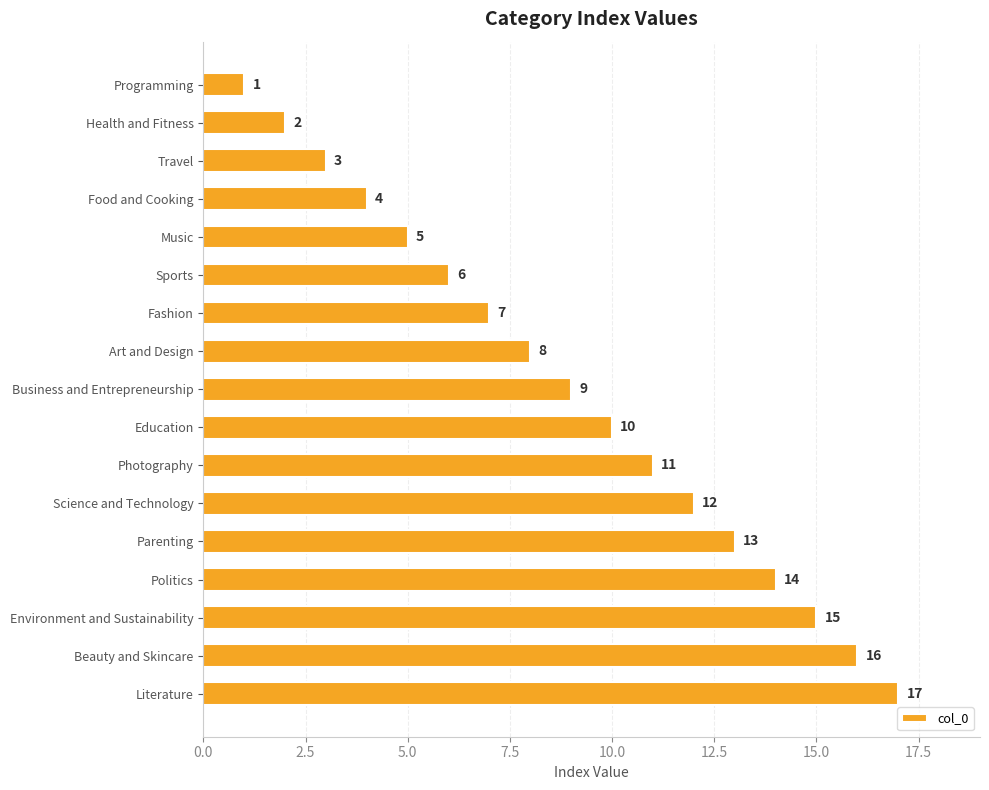

How many bars are there in total?

17